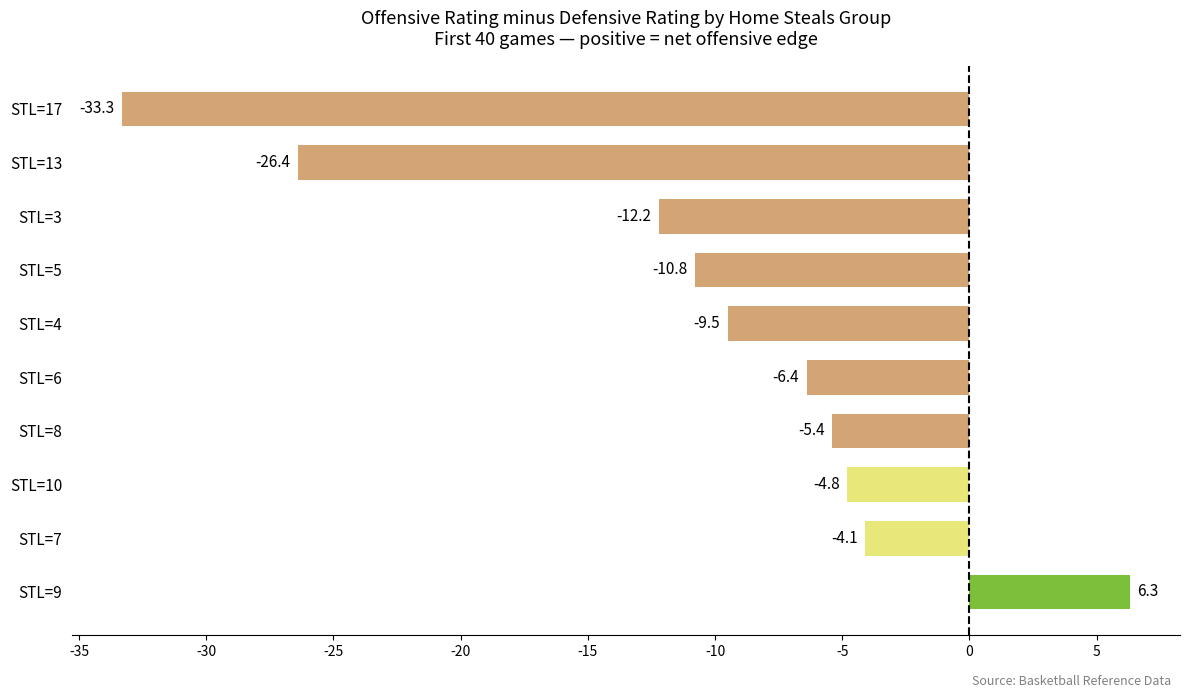

What is the smallest value displayed?

-33.3